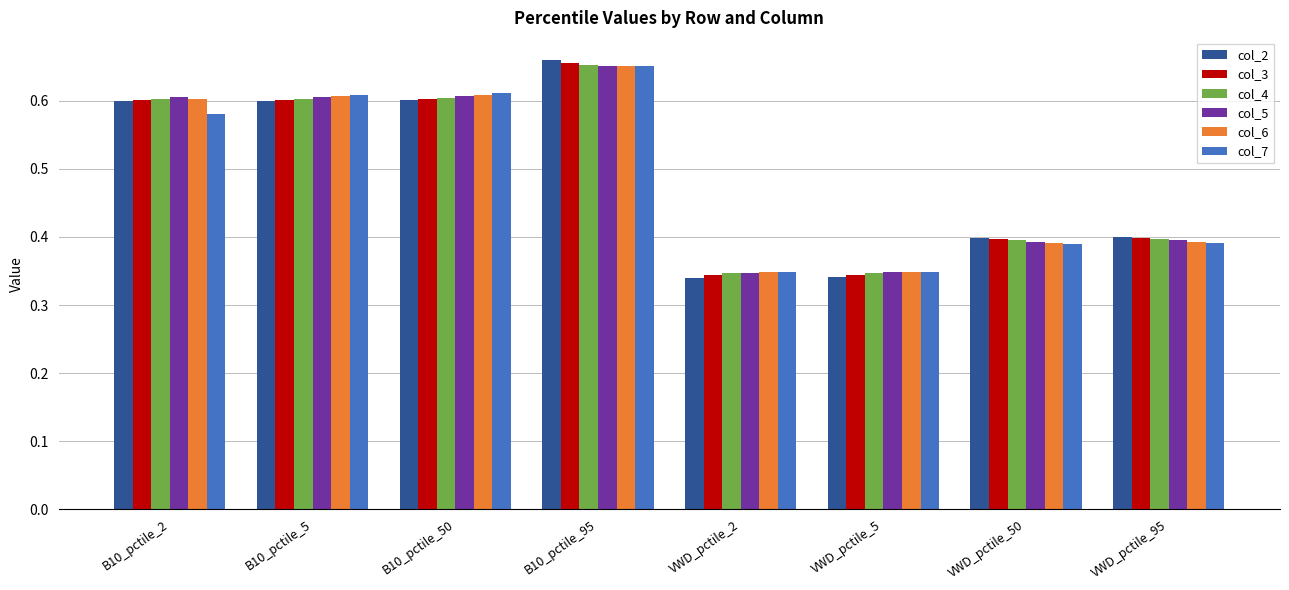

Which series has the widest spread of values?

col_2